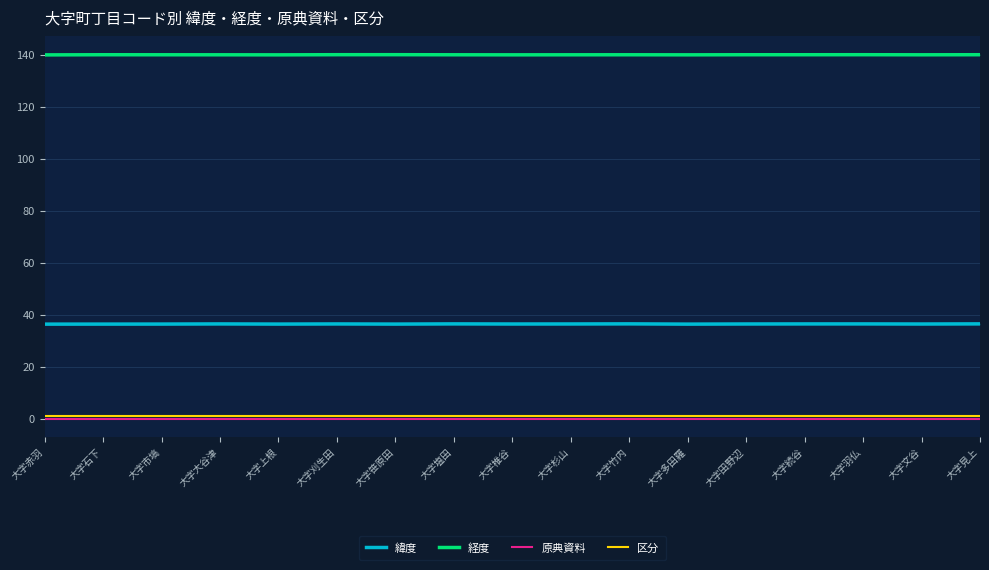

At which category does 経度 reach its first local valley?

大字上根